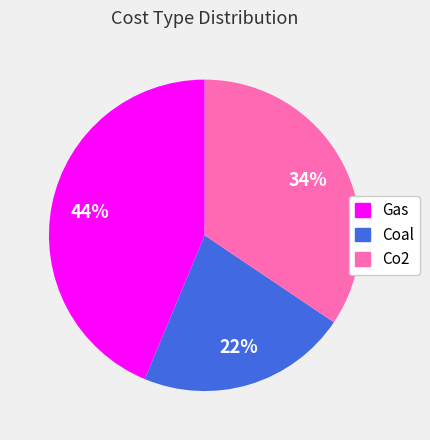

What is the smallest slice in the pie chart?

Coal